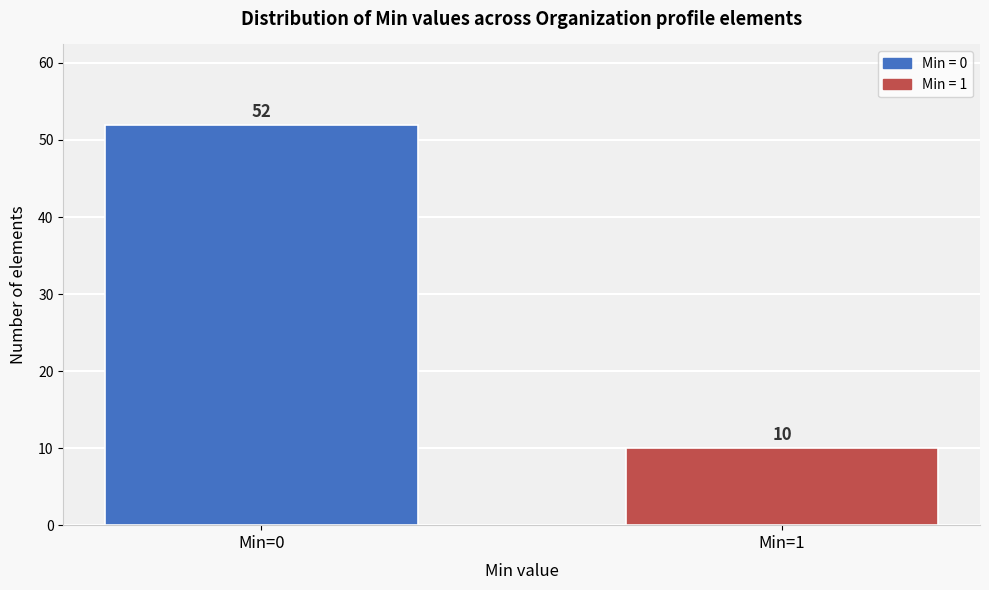

Reading right to left, transcribe all the data shown in this chart.

10	52